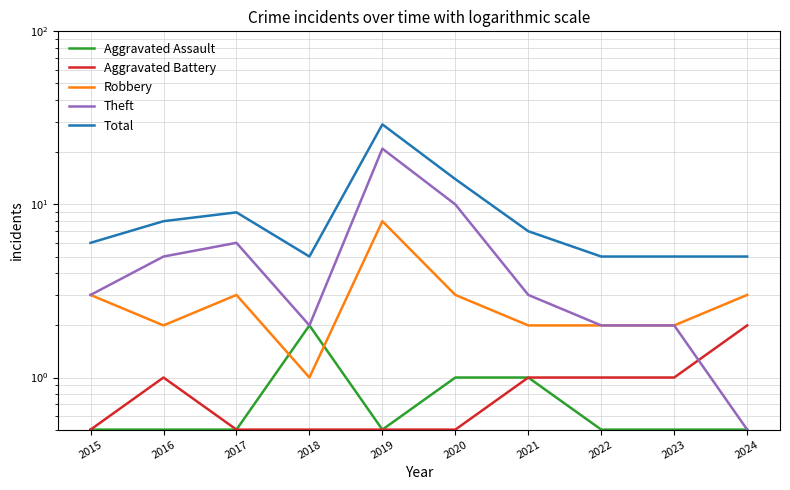

How many lines are shown in the chart?

5